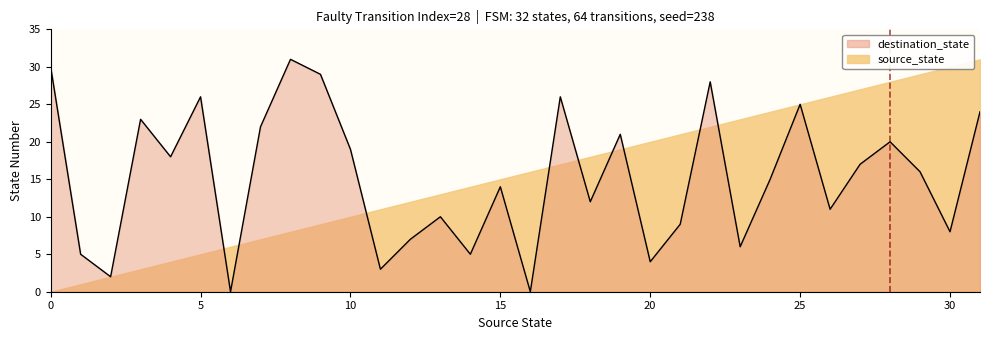

Is it true that the value at 26 is 11?

True